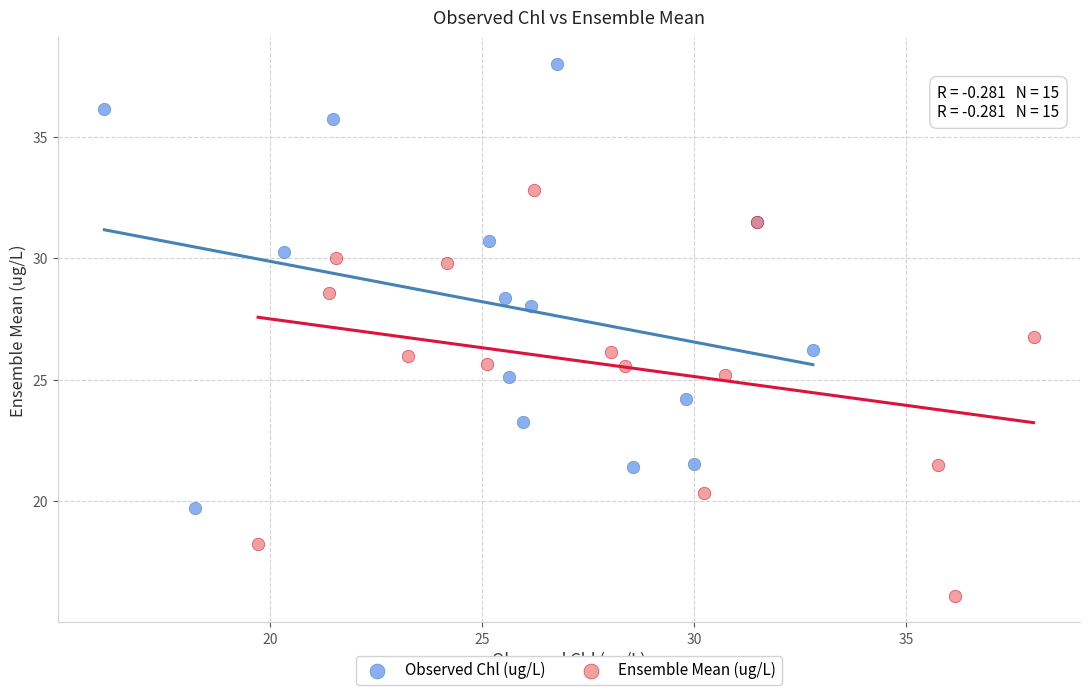

What are all the series names shown in the legend?

Observed Chl (ug/L), Ensemble Mean (ug/L)